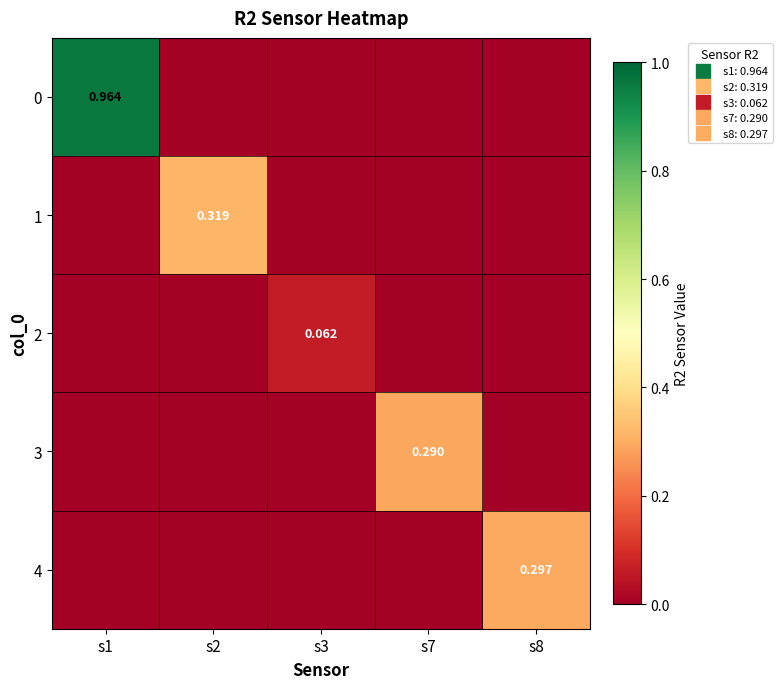

Which series changed the most between s2 and s3?

1